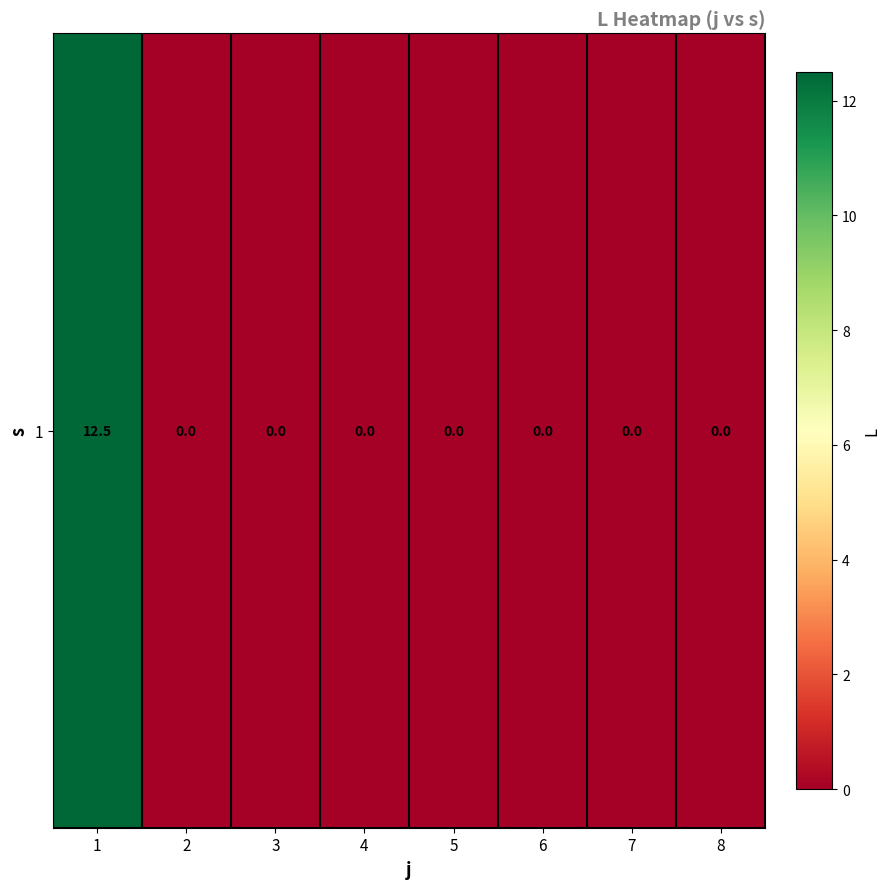

List the labels in order of value, smallest first.

2, 3, 4, 5, 6, 7, 8, 1